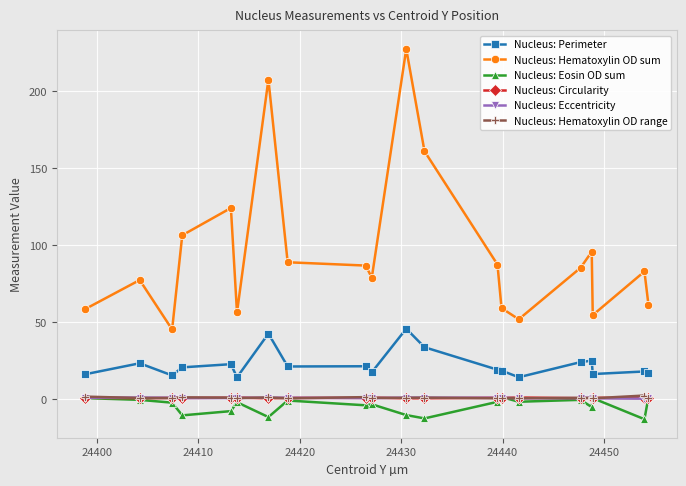

Which series has the largest total across all categories?

Nucleus: Hematoxylin OD sum